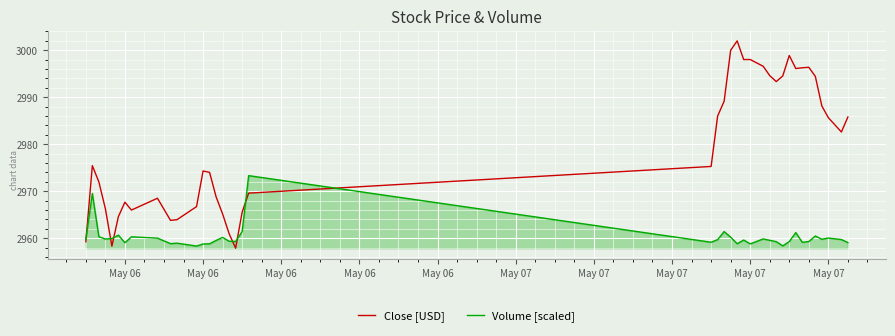

What is the minimum value shown in the chart?

2957.9